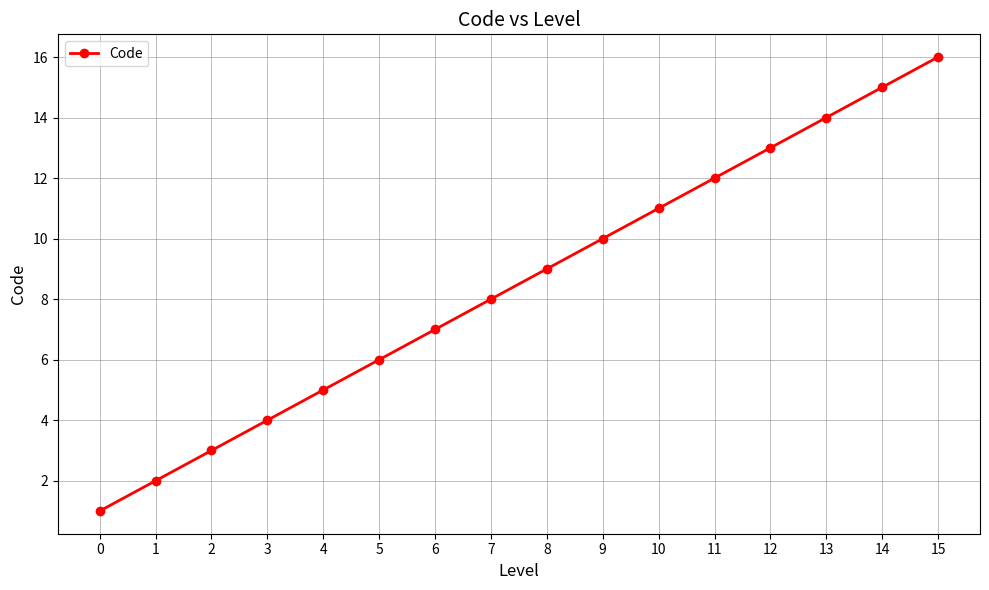

Reading right to left, what are all the values shown in this chart?

16	15	14	13	12	11	10	9	8	7	6	5	4	3	2	1